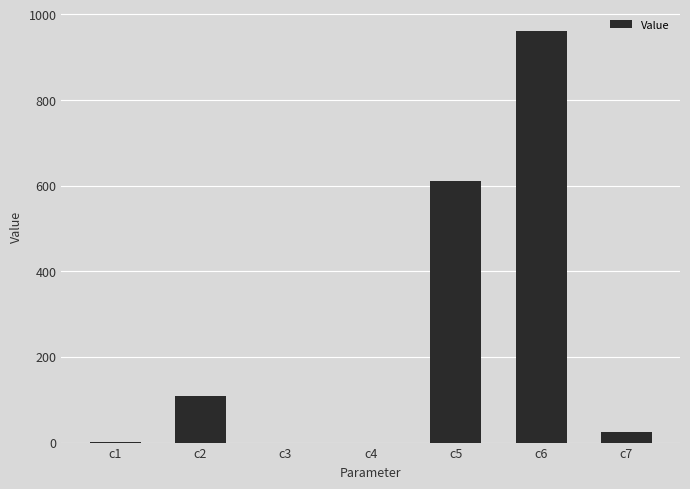

What is the difference between the values at c4 and c7?

24.4